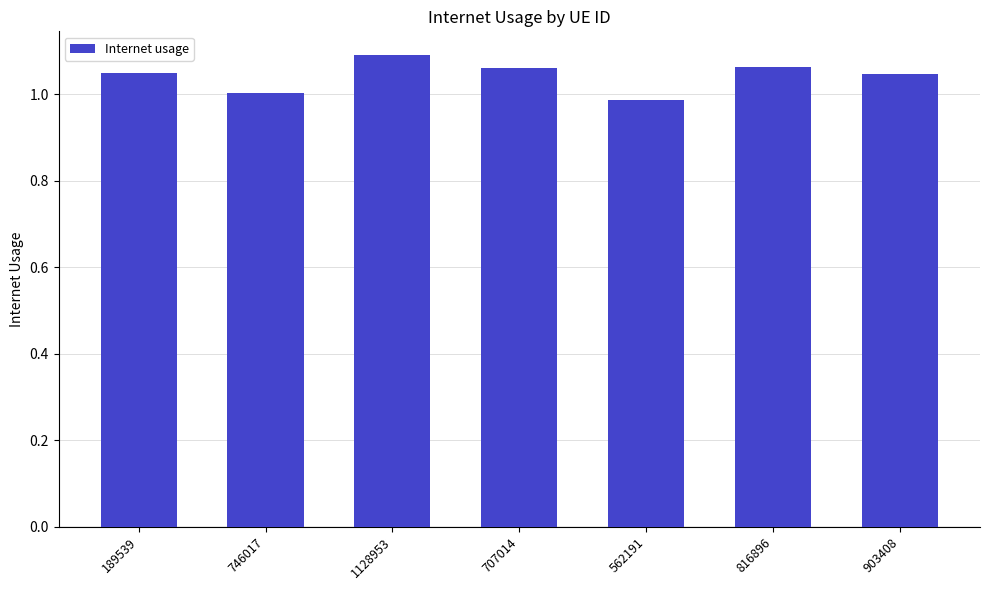

The value at 189539 is 1.0. True or false?

True